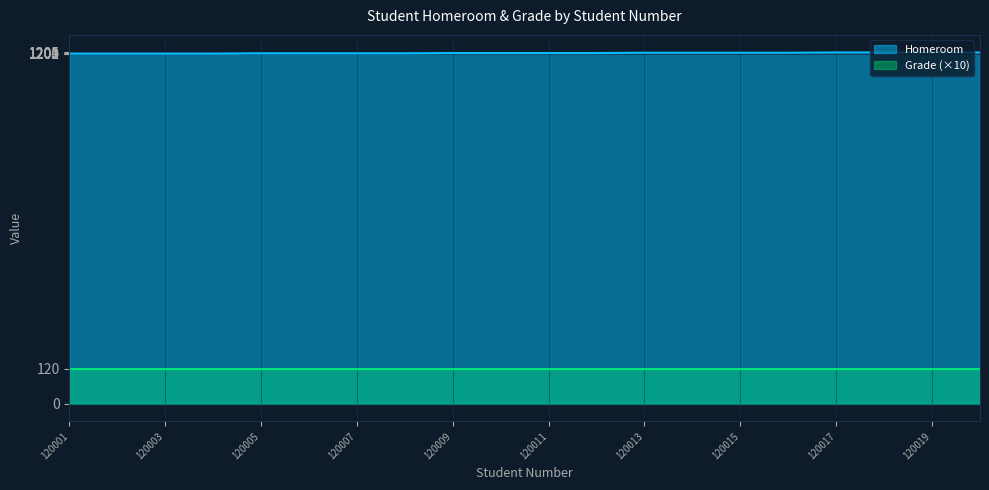

What is the value of the 8th point from the left?

1202